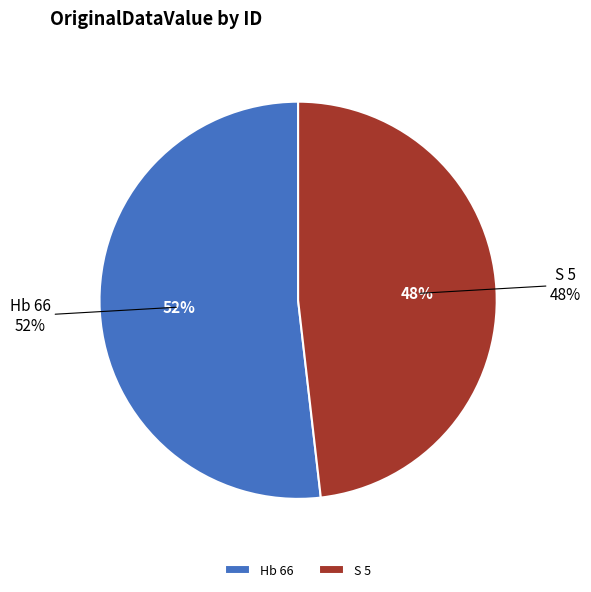

What is the smallest slice in the pie chart?

S 5